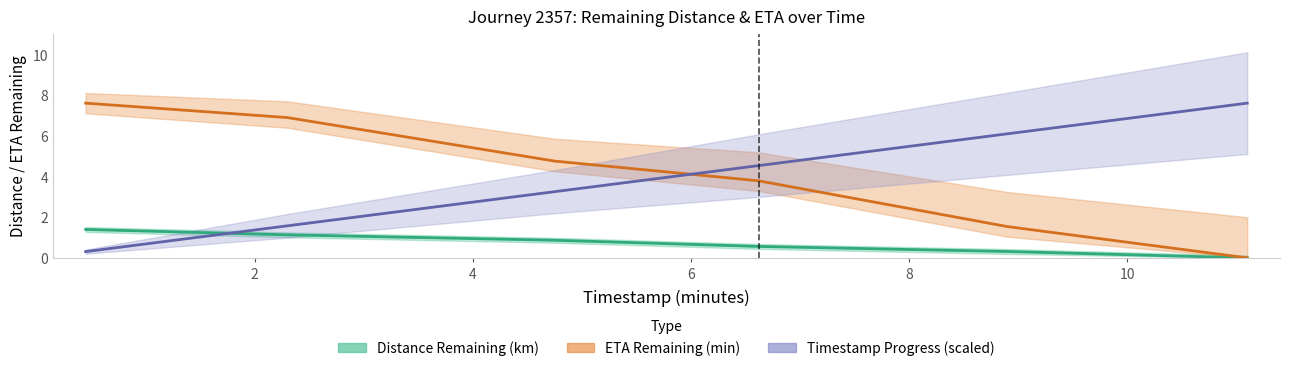

What is the sum of all Timestamp Progress (scaled) values?

23.4